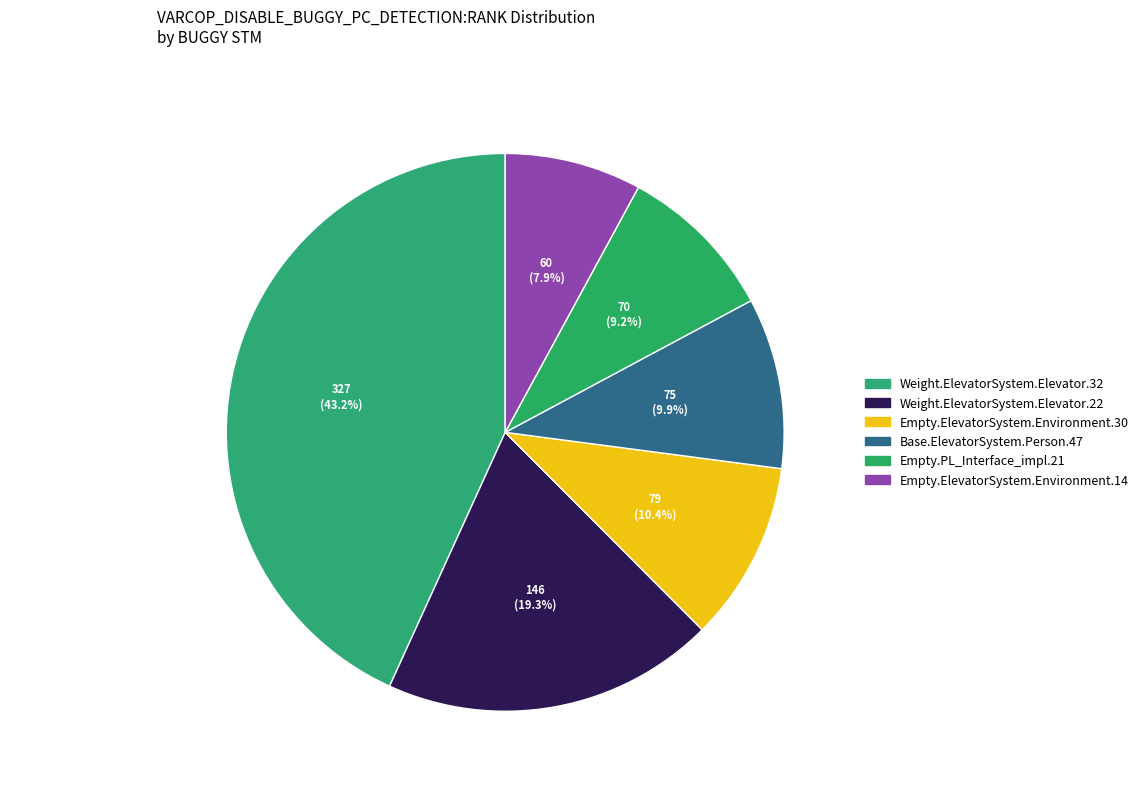

What percentage is the Empty.ElevatorSystem.Environment.14 slice, to the nearest percent?

8%